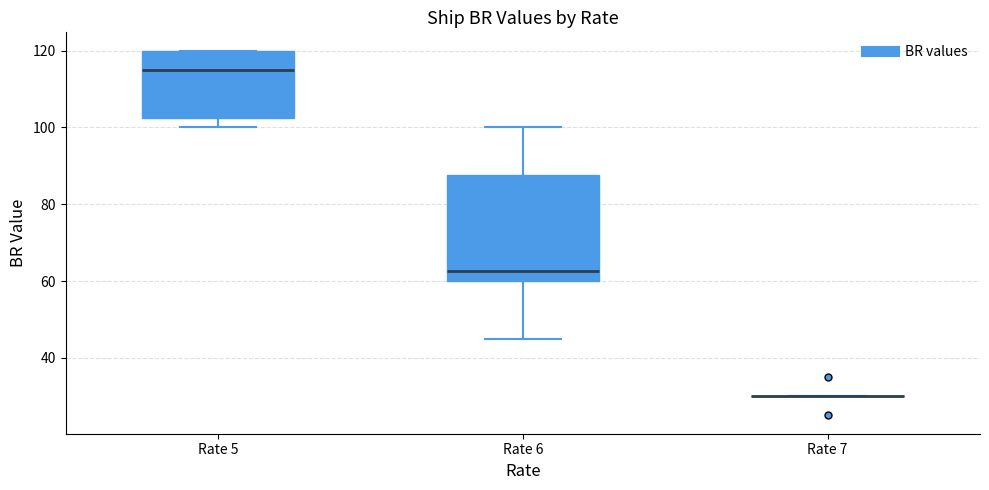

Reading left to right, read every box against the y-axis: the position of its median line, the range the box covers, and the ends of its whiskers. The values are not printed on the chart, so give them approximately, as read against the axis.

Rate 5: median 116, box 102 to 120, whiskers 100 to 120
Rate 6: median 62, box 60 to 88, whiskers 46 to 100
Rate 7: box collapsed to a line at 30, whiskers 30 to 30